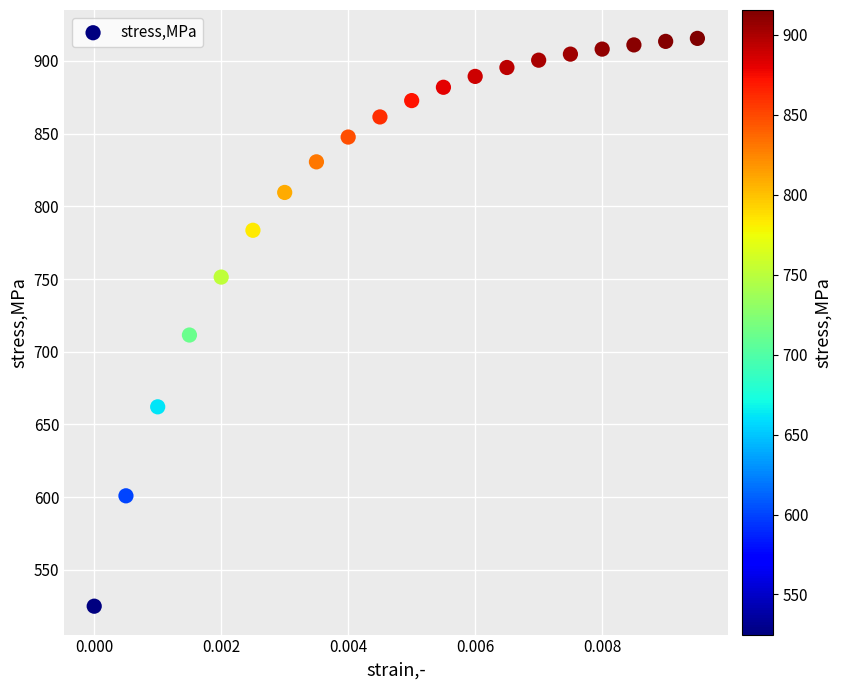

What Y value in the scatter plot is closest to 720?

711.5